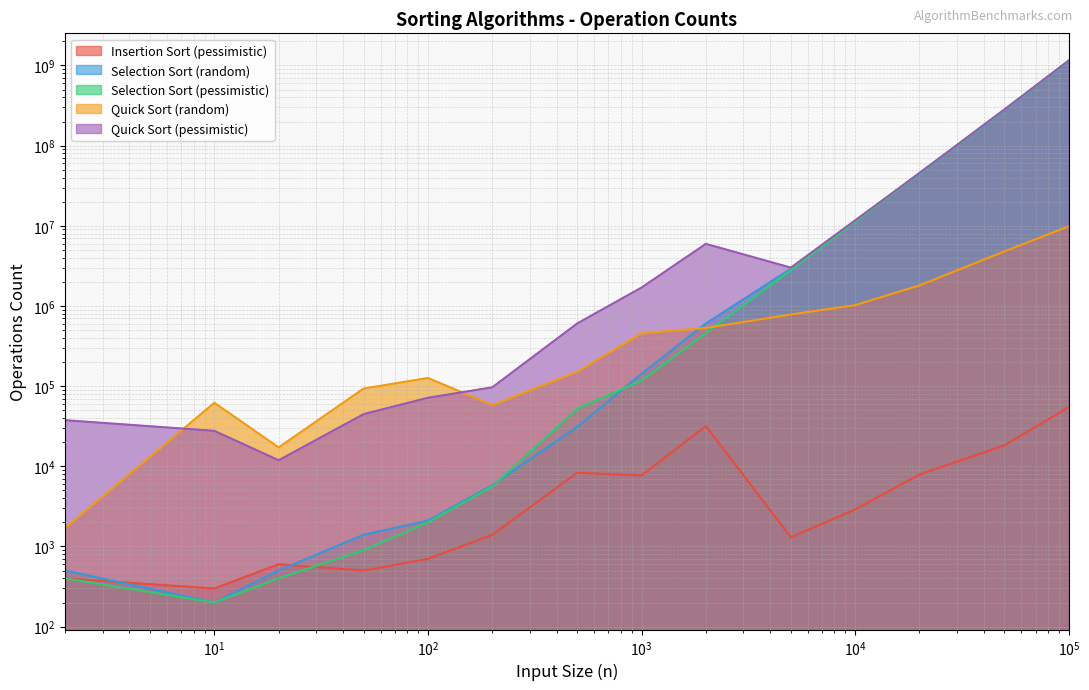

True or false: Quick Sort (random) has a value of 783100 at 5000.

True